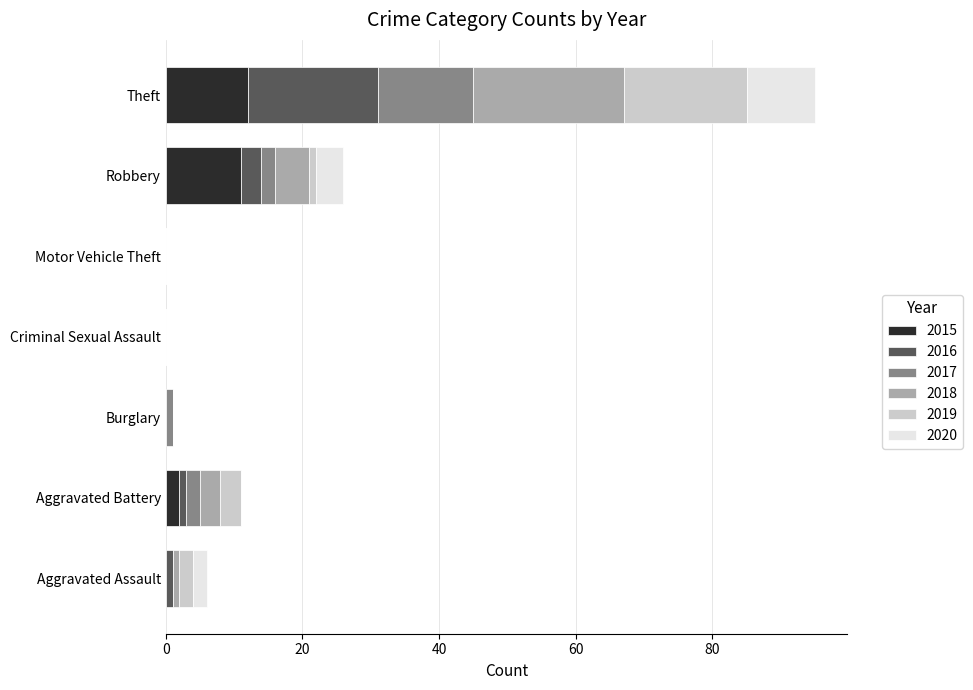

What is the approximate value of 2015 at Theft?

12